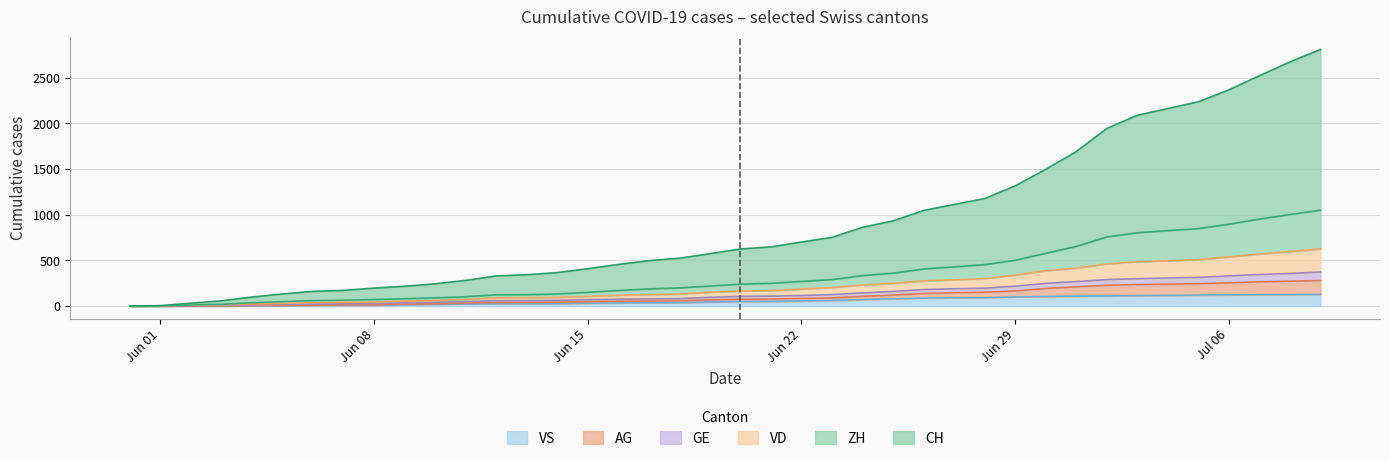

What is the highest value of the VS series?

128